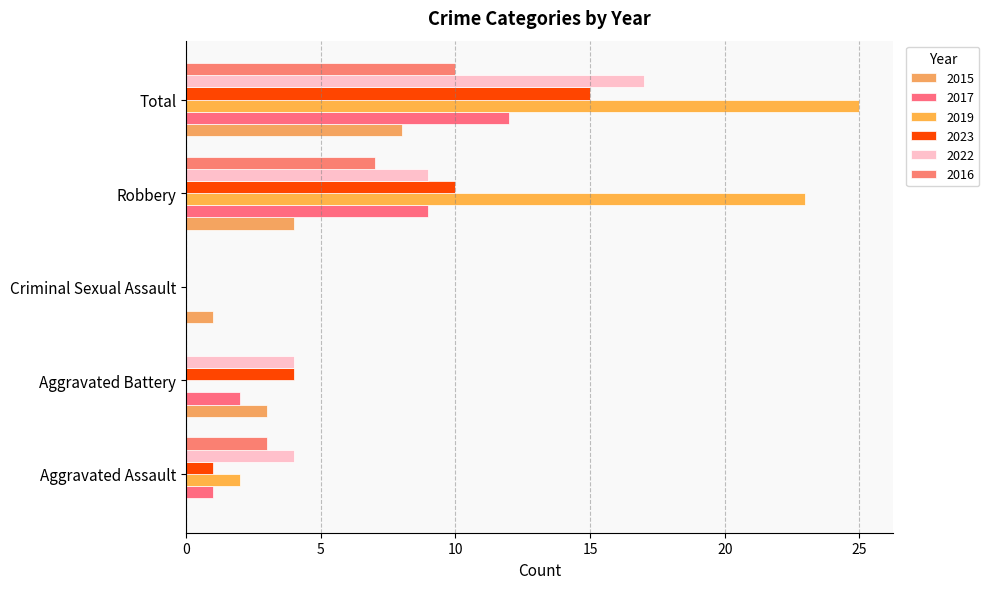

Which series has the largest total across all categories?

2019